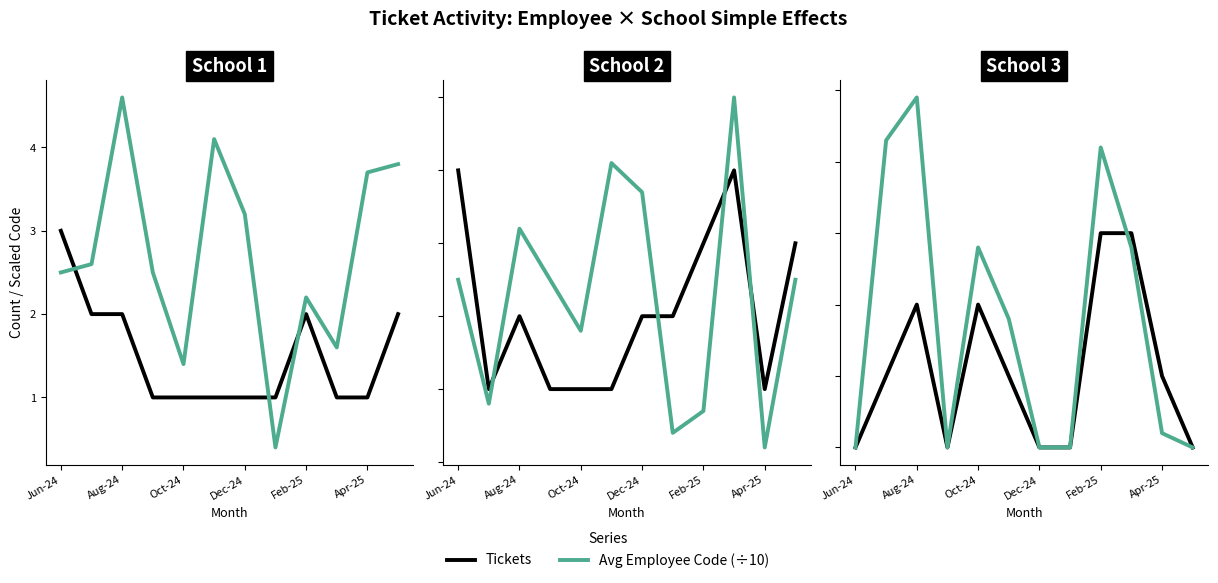

How many series are shown in this chart?

2